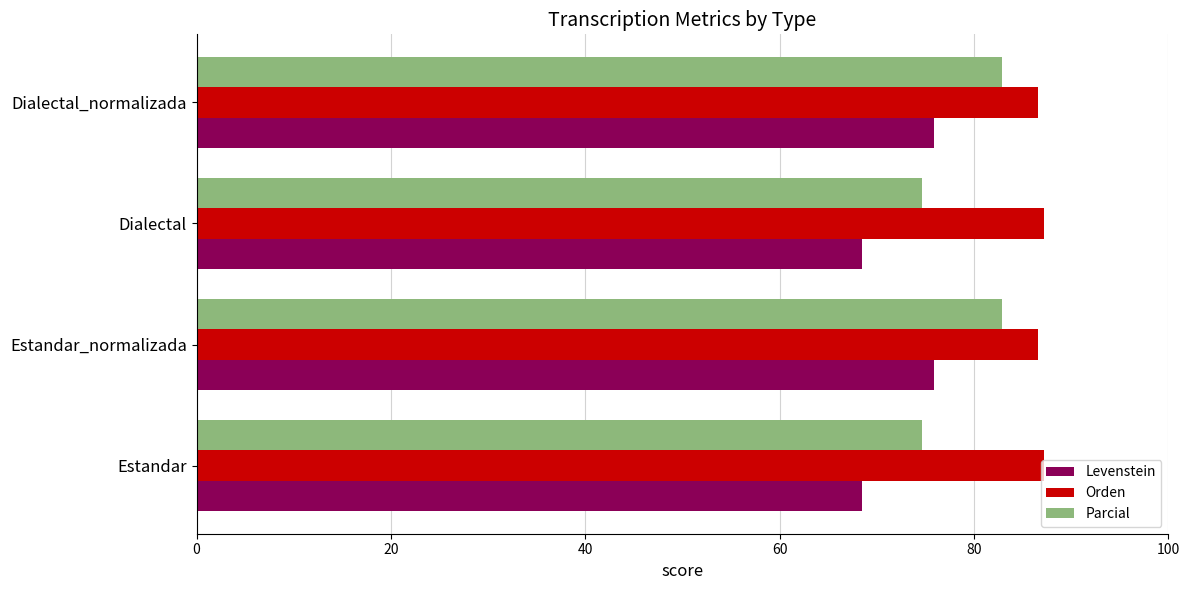

What is the sum of all Parcial values?

315.0